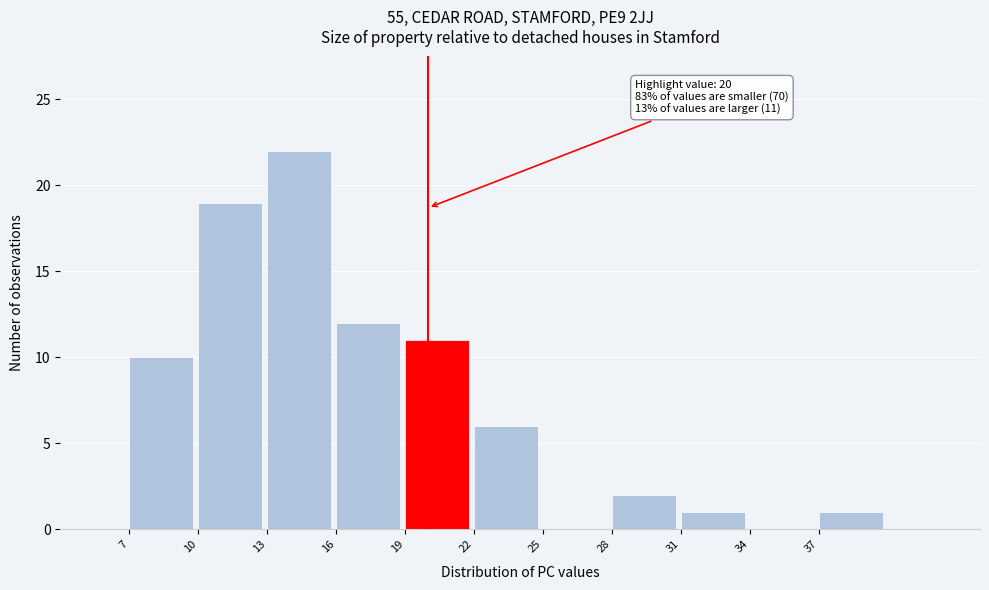

Over which range of the x-axis is the bar tallest?

13 to 16